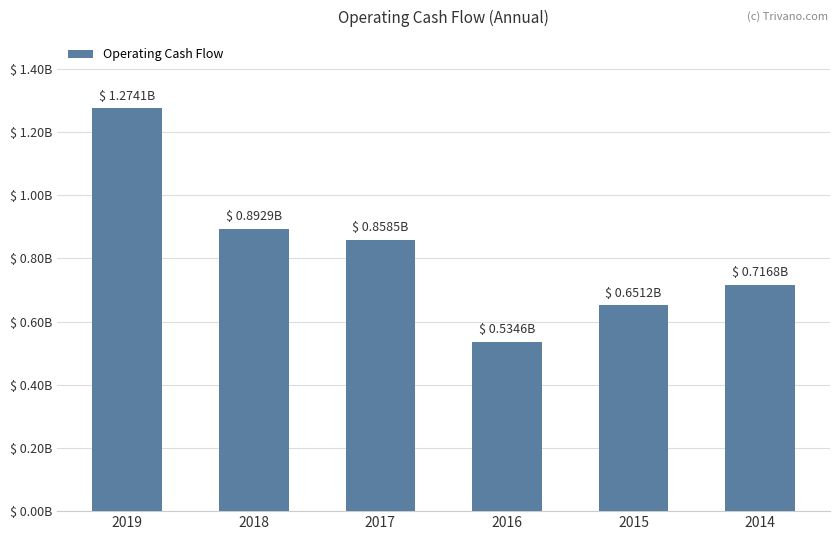

True or false: the data shows 1277178755 at 2014.

False